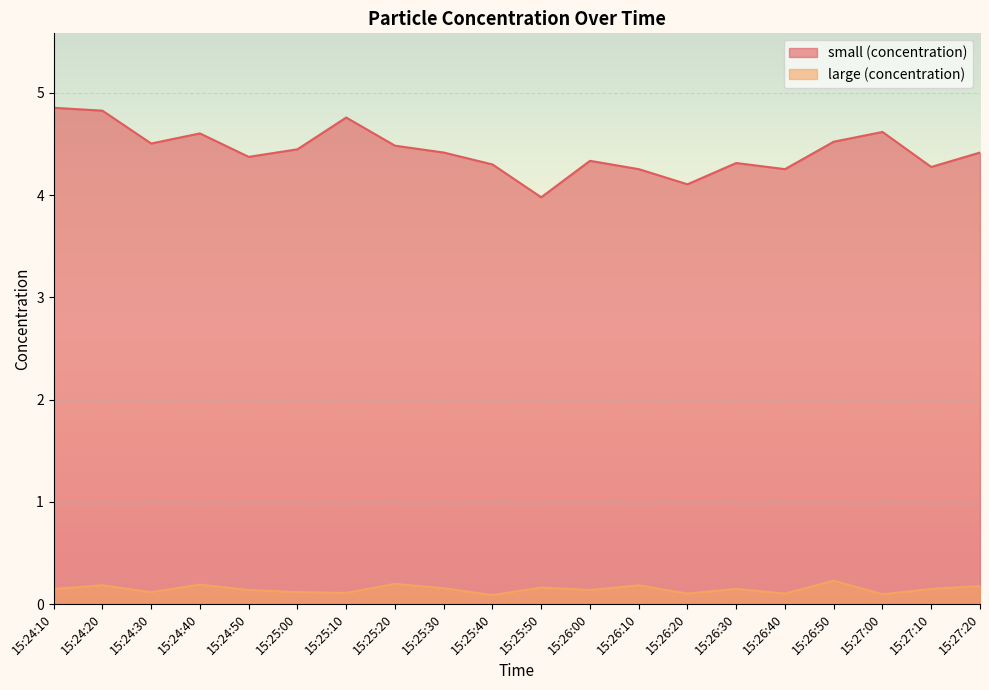

Reading left to right, list all the values displayed in this chart.

small (concentration): 4.9	4.8	4.5	4.6	4.4	4.4	4.8	4.5	4.4	4.3	4.0	4.3	4.3	4.1	4.3	4.3	4.5	4.6	4.3	4.4
large (concentration): 0.1	0.2	0.1	0.2	0.1	0.1	0.1	0.2	0.2	0.1	0.2	0.1	0.2	0.1	0.1	0.1	0.2	0.1	0.1	0.2